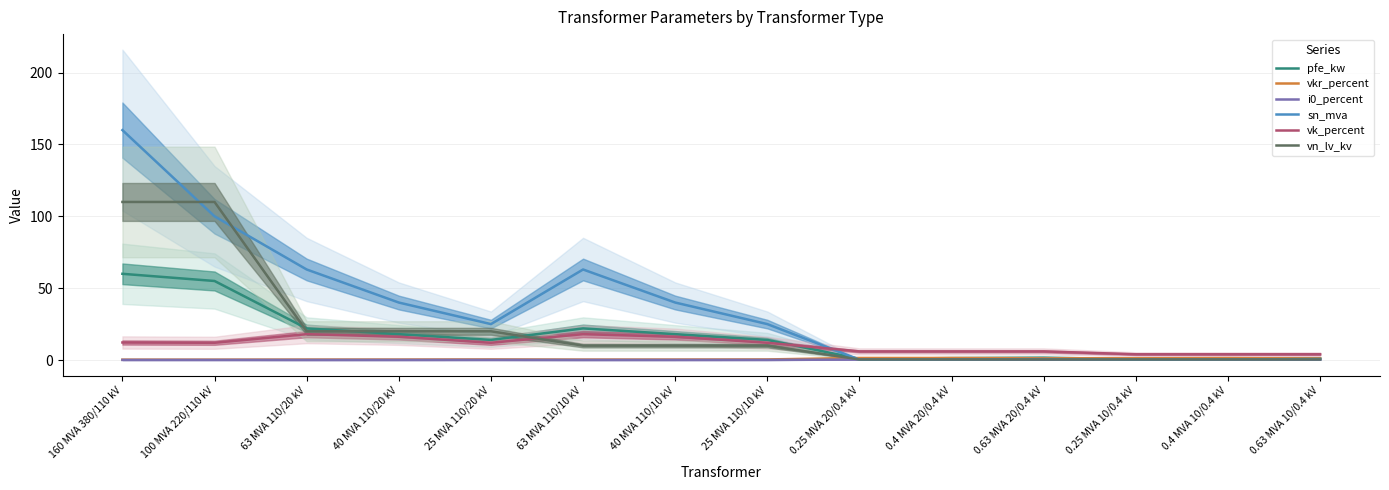

Where is the first local maximum for i0_percent?

25 MVA 110/20 kV